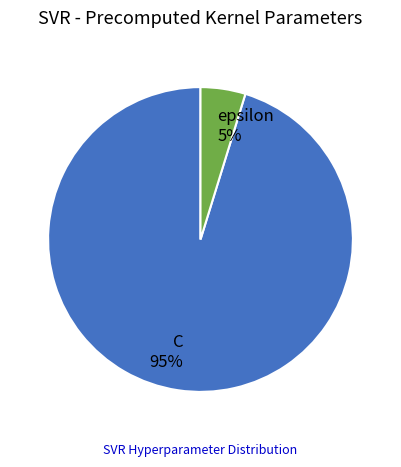

Between epsilon and C, which is larger?

C